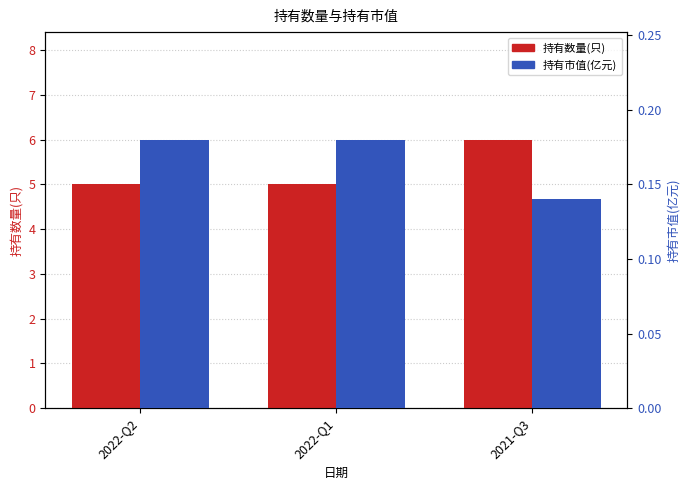

What are all the series names shown in the legend?

持有数量(只), 持有市值(亿元)